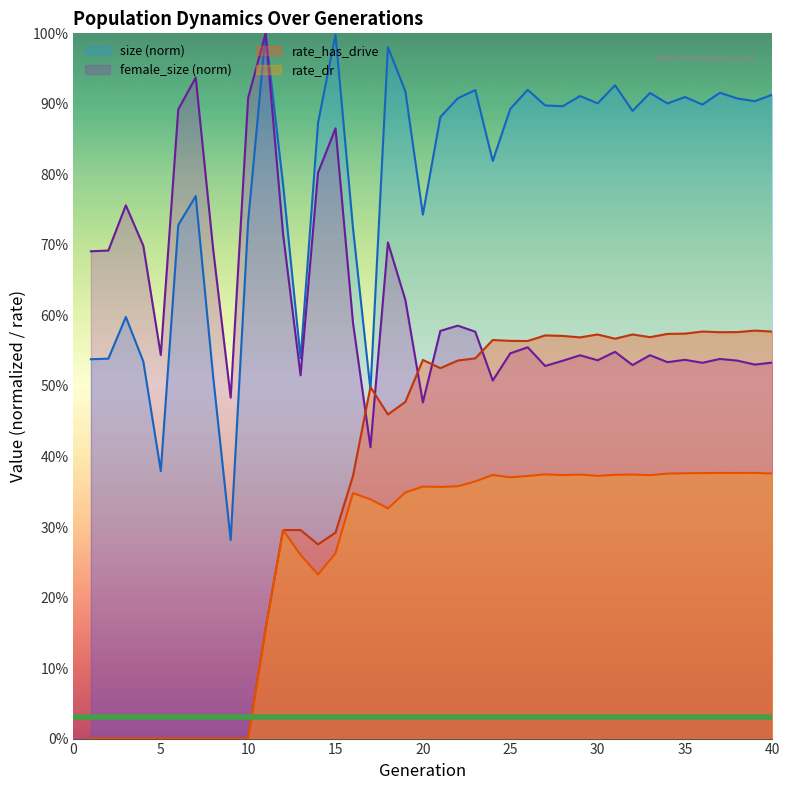

Which series has the largest range (max minus min)?

size (norm)